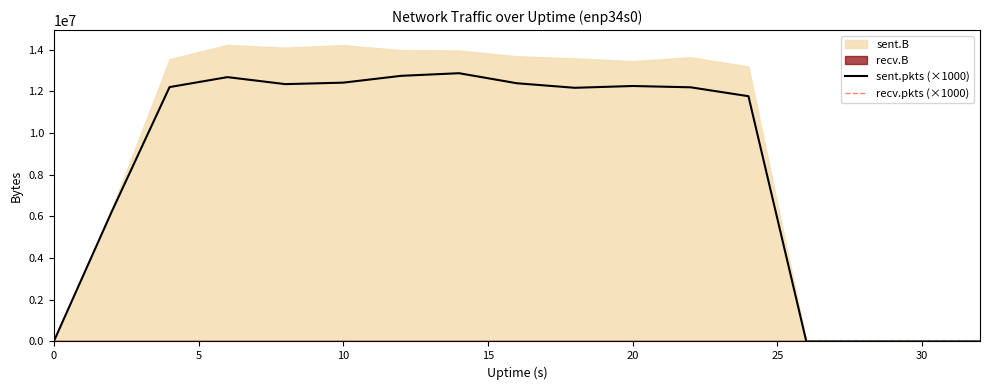

The value of sent.pkts (×1000) at 10 is 12199000. True or false?

True